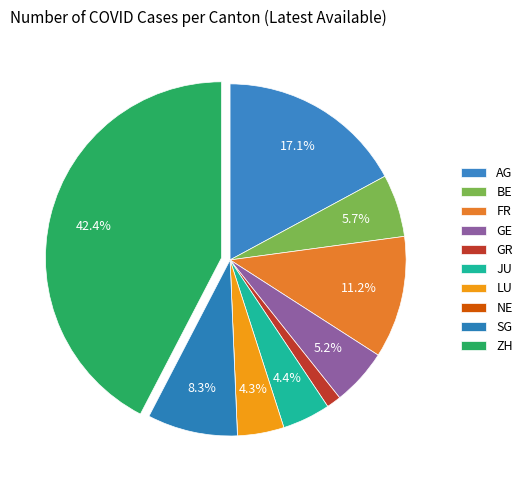

Rank the categories by value from lowest to highest.

NE, GR, LU, JU, GE, BE, SG, FR, AG, ZH